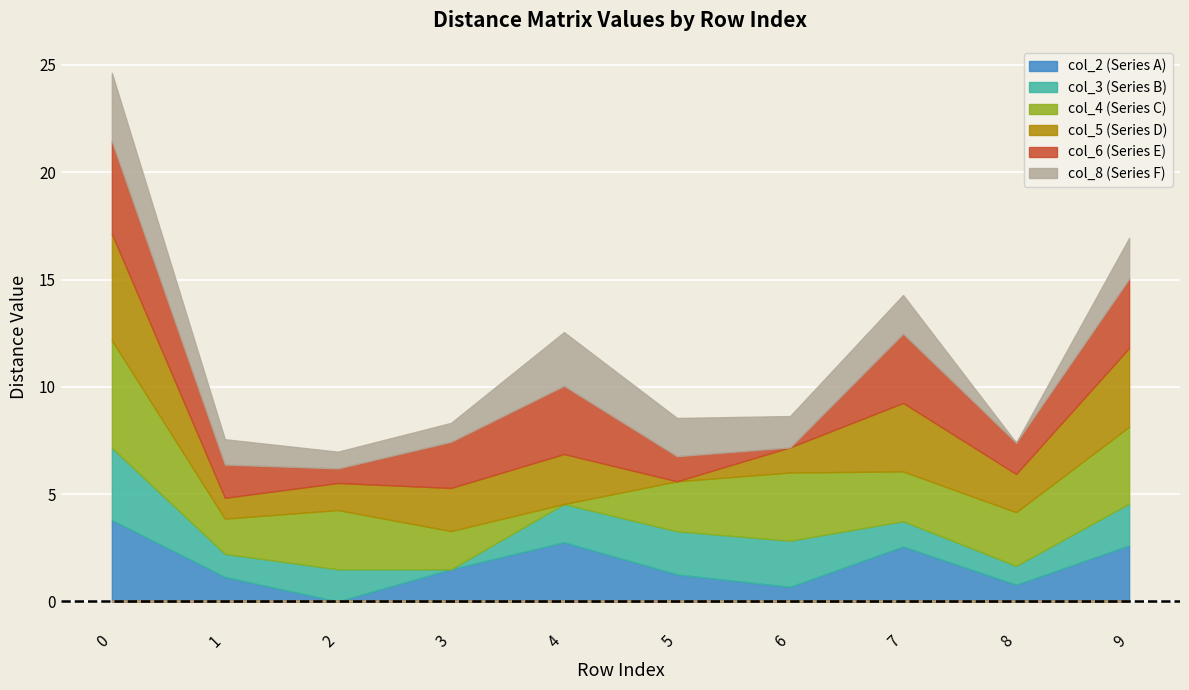

What are all the series names shown in the legend?

col_2, col_3, col_4, col_5, col_6, col_8